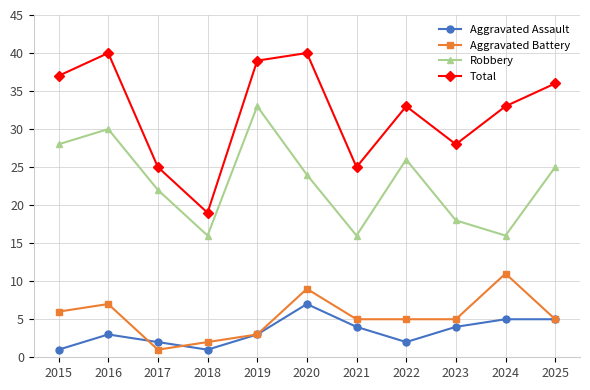

Rank the series by their maximum value, from lowest to highest.

Aggravated Assault, Aggravated Battery, Robbery, Total